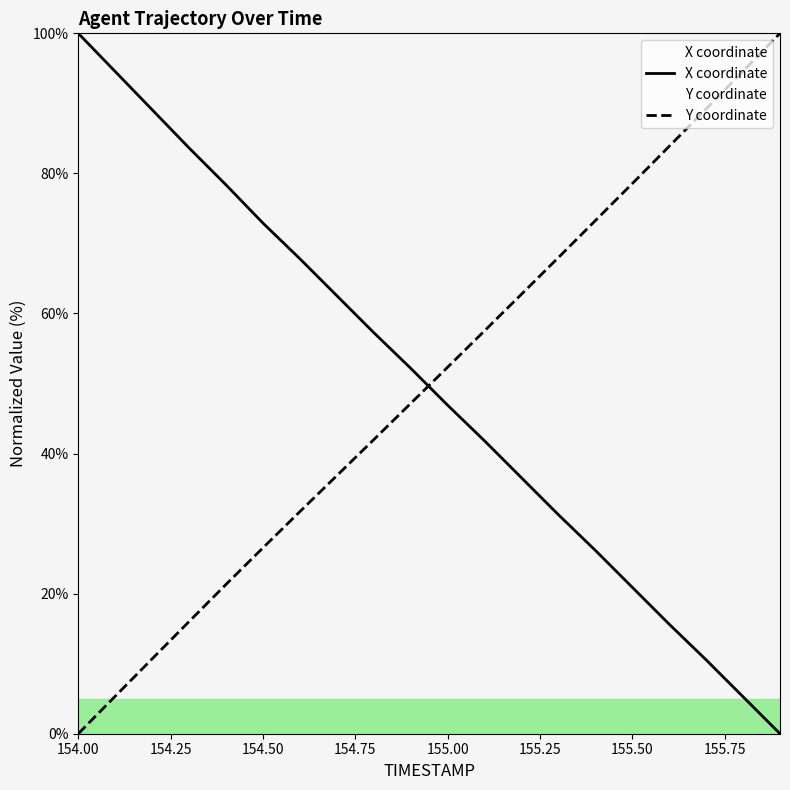

How many values in the Y coordinate series exceed 52?

10